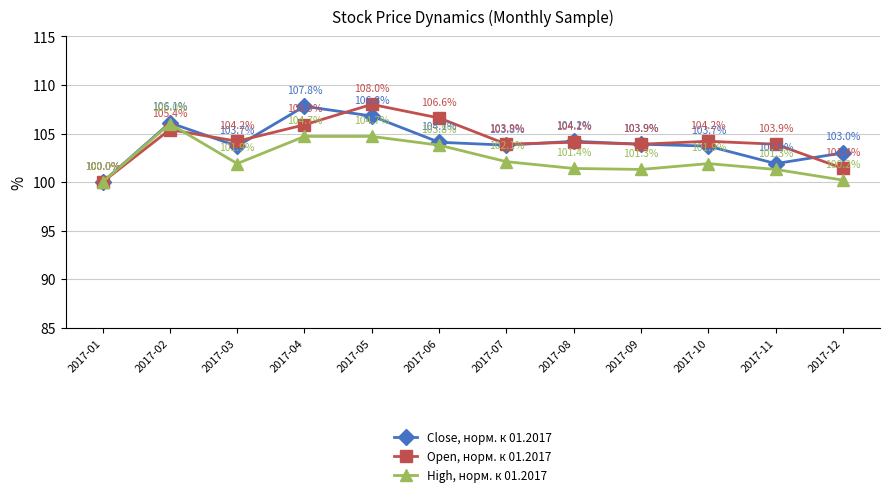

Where does the Open, норм. к 01.2017 series first go above 104?

2017-02